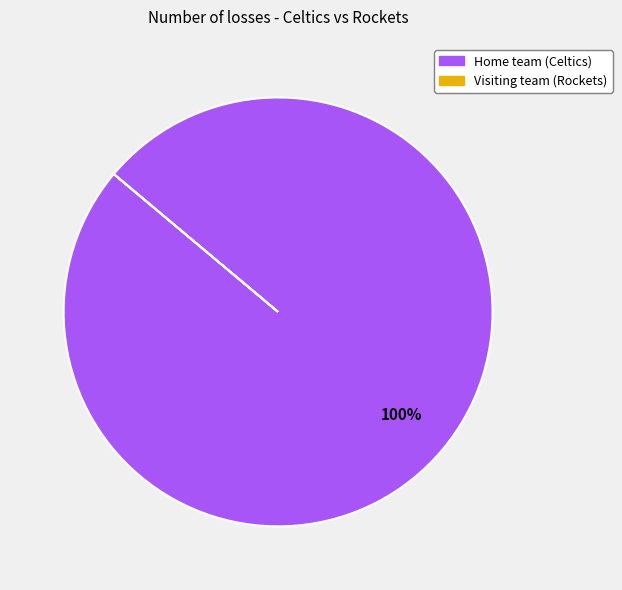

To the nearest percent, what is the average slice percentage?

50%